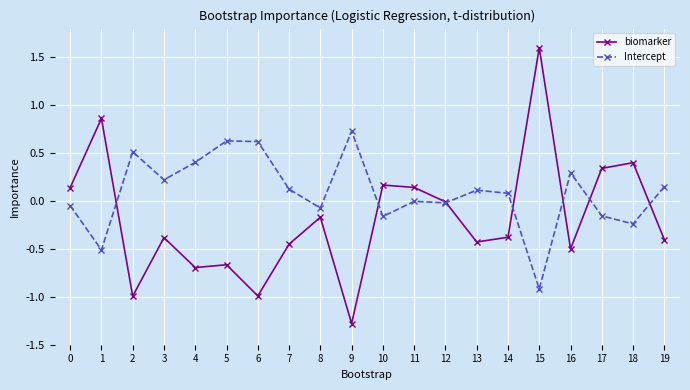

What is the minimum value shown in the chart?

-1.3